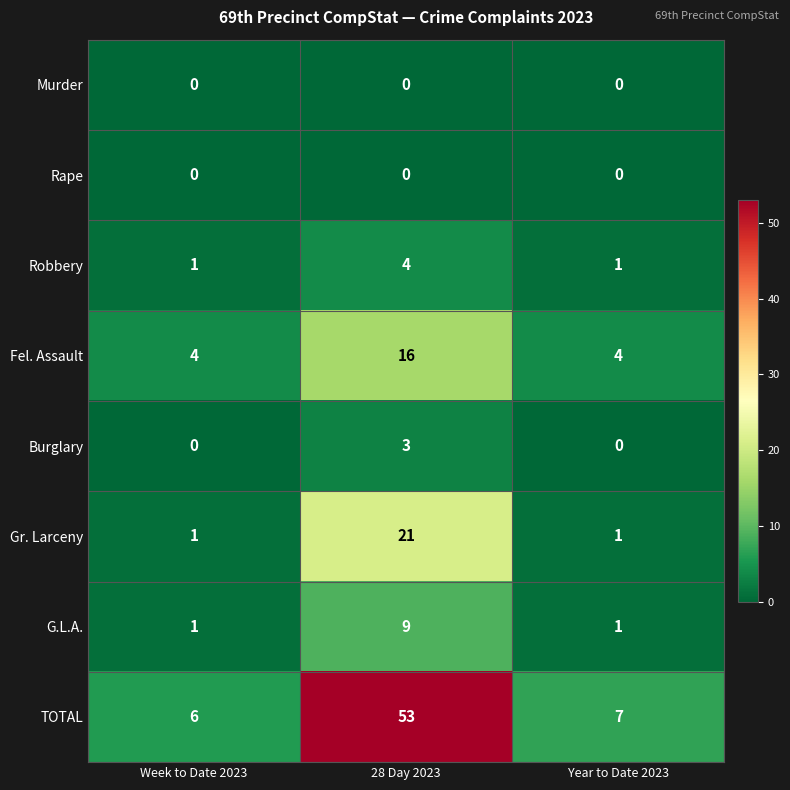

The Fel. Assault series shows 4 at Week to Date 2023. True or false?

True